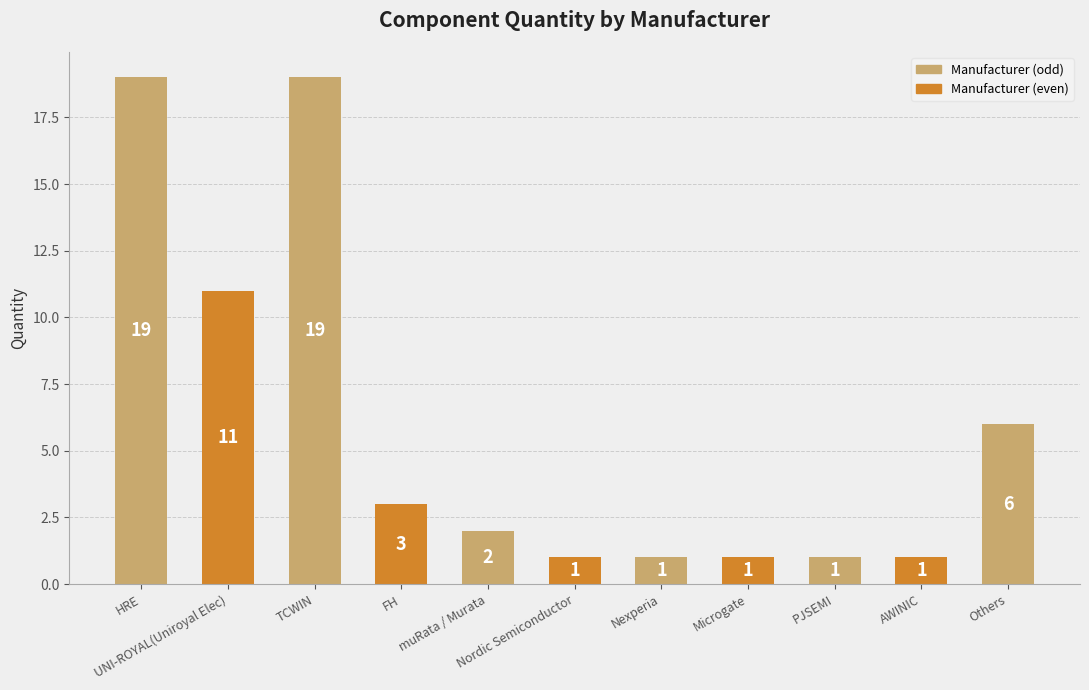

What is the label of the 3rd bar from the right?

PJSEMI